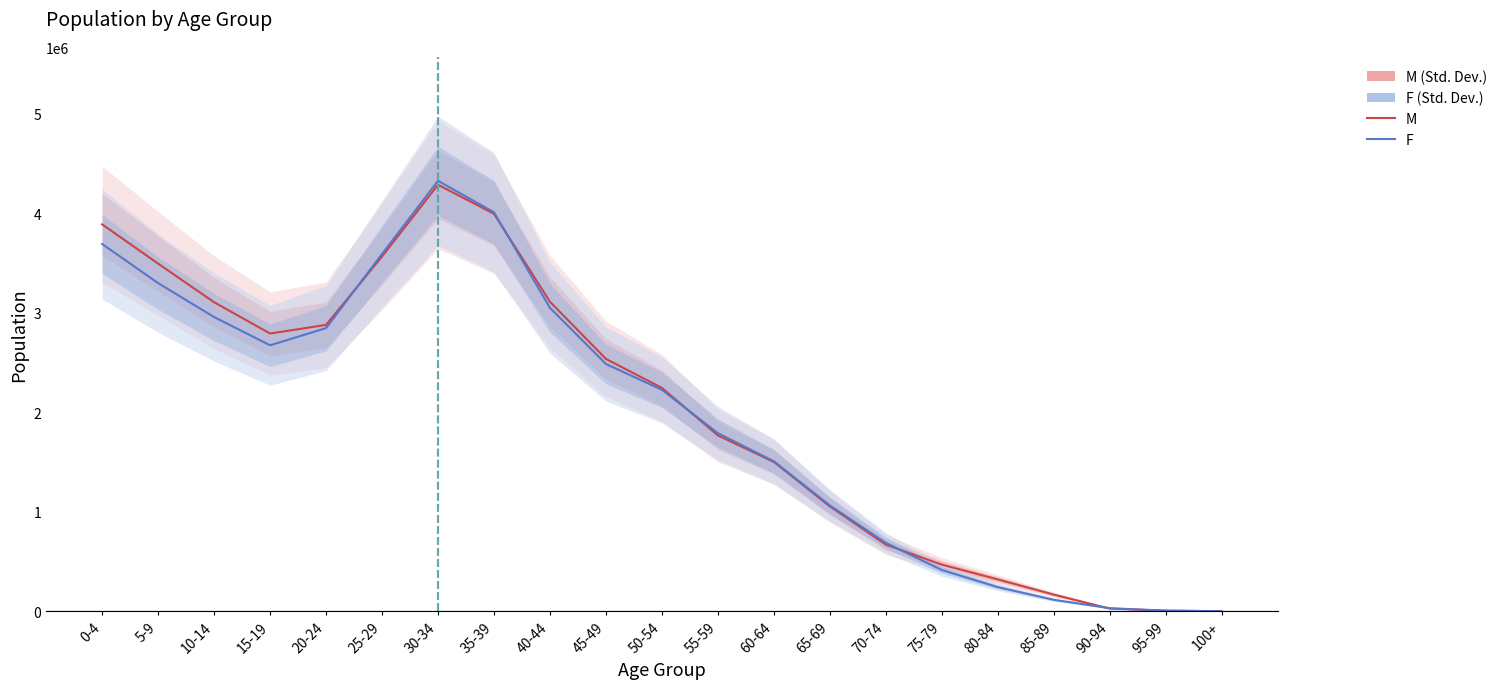

What is the spread (max minus min) of values at 5-9?

196352